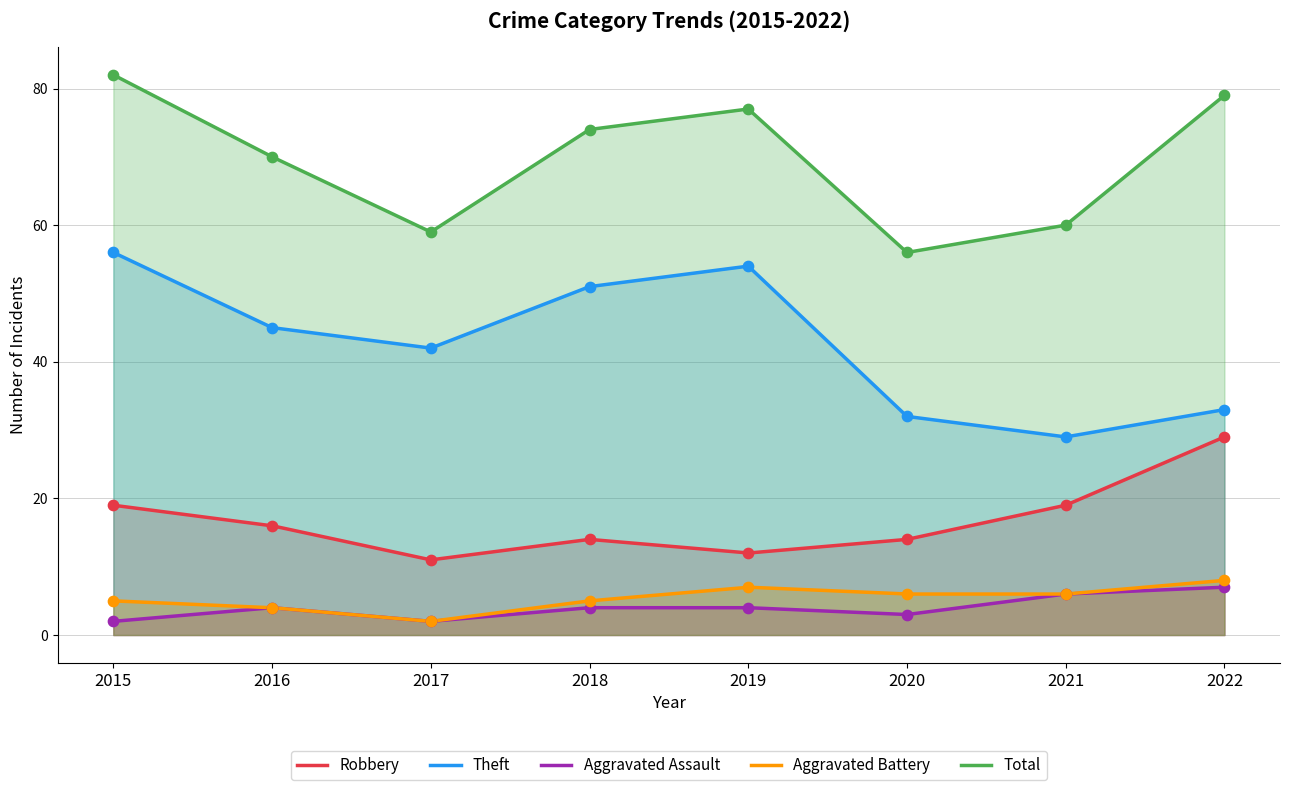

At which category is the sum across all series the highest?

2015